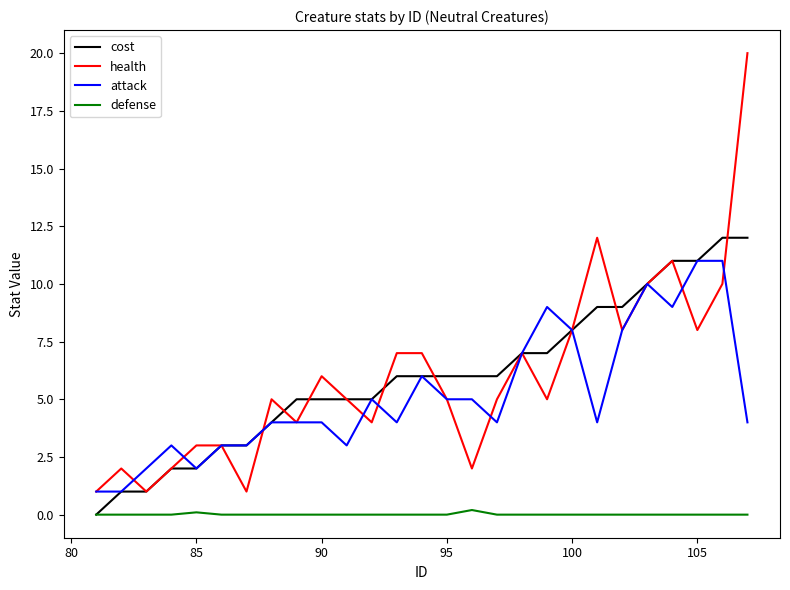

True or false: attack and defense cross at least once.

False